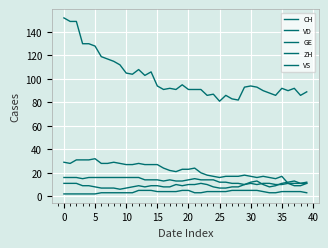

Is this an area chart (filled region under the line)?

No